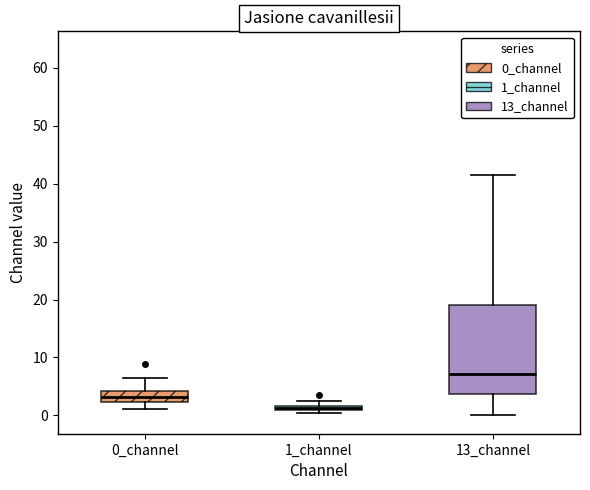

Where does the upper whisker of the box for 0_channel end on the y-axis? The values are not printed on the chart, so give them approximately, as read against the axis.

6